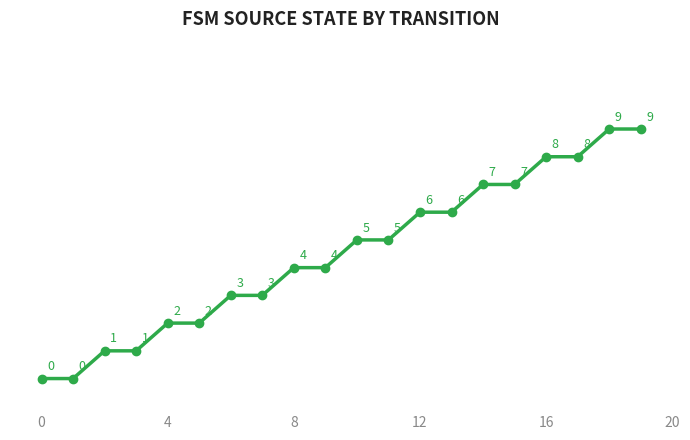

What is the value of the 13th point from the left?

6